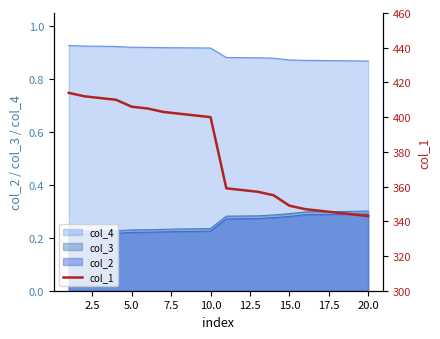

True or false: the data has more than 0 interior local peaks.

False